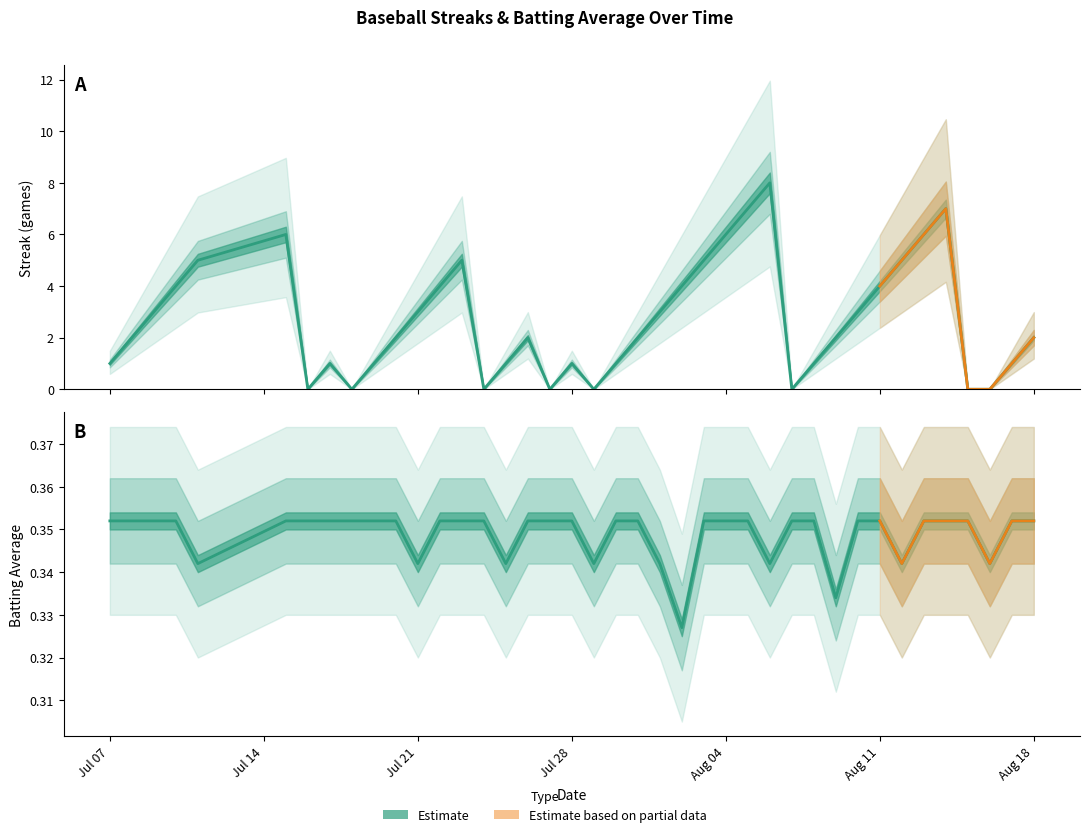

How many Batting Average1 values are between 0 and 1?

40